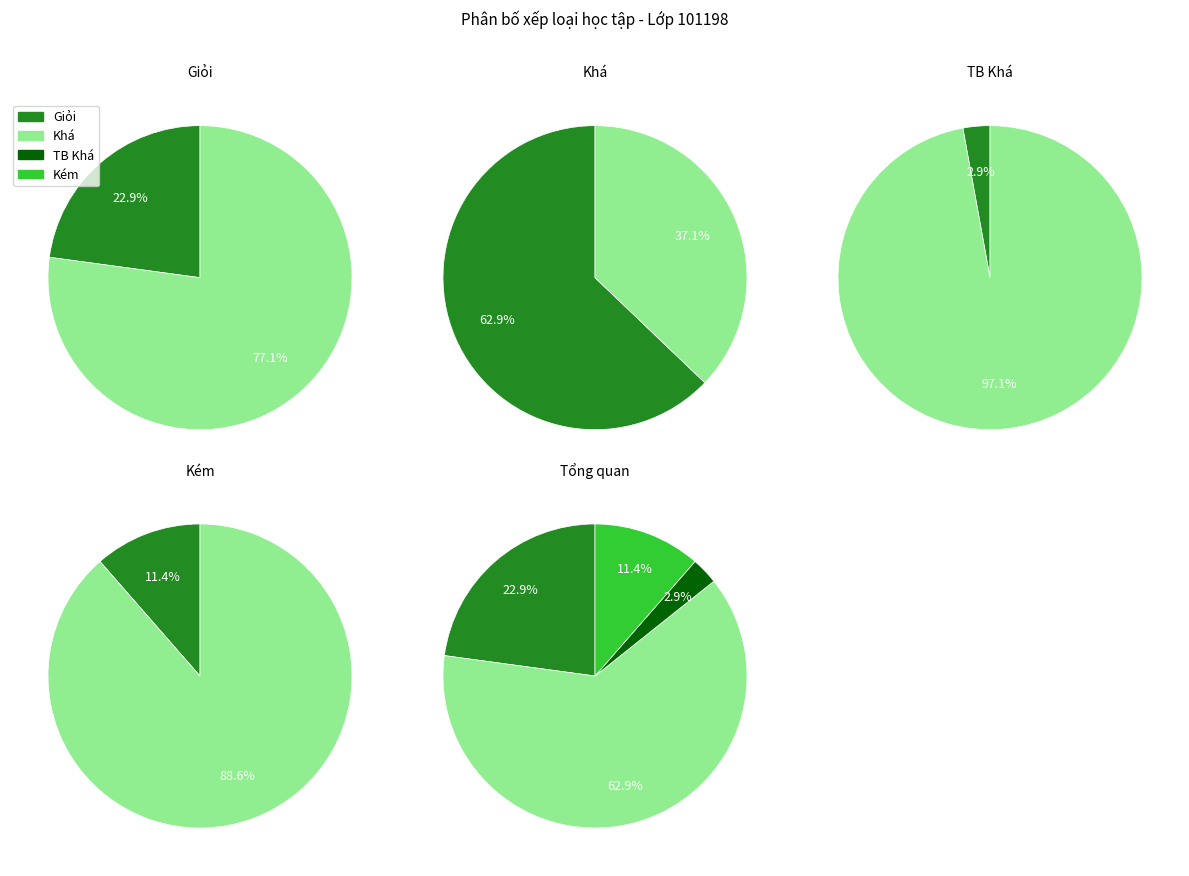

To the nearest percent, what is the difference between the Kém and Giỏi slice percentages?

11%